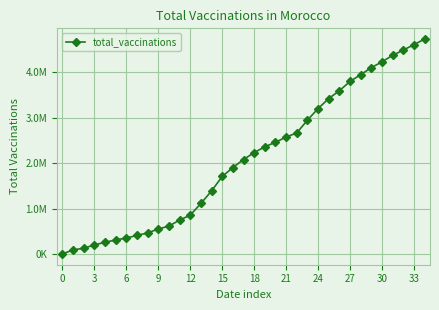

How many data points are less than 2081013?

17